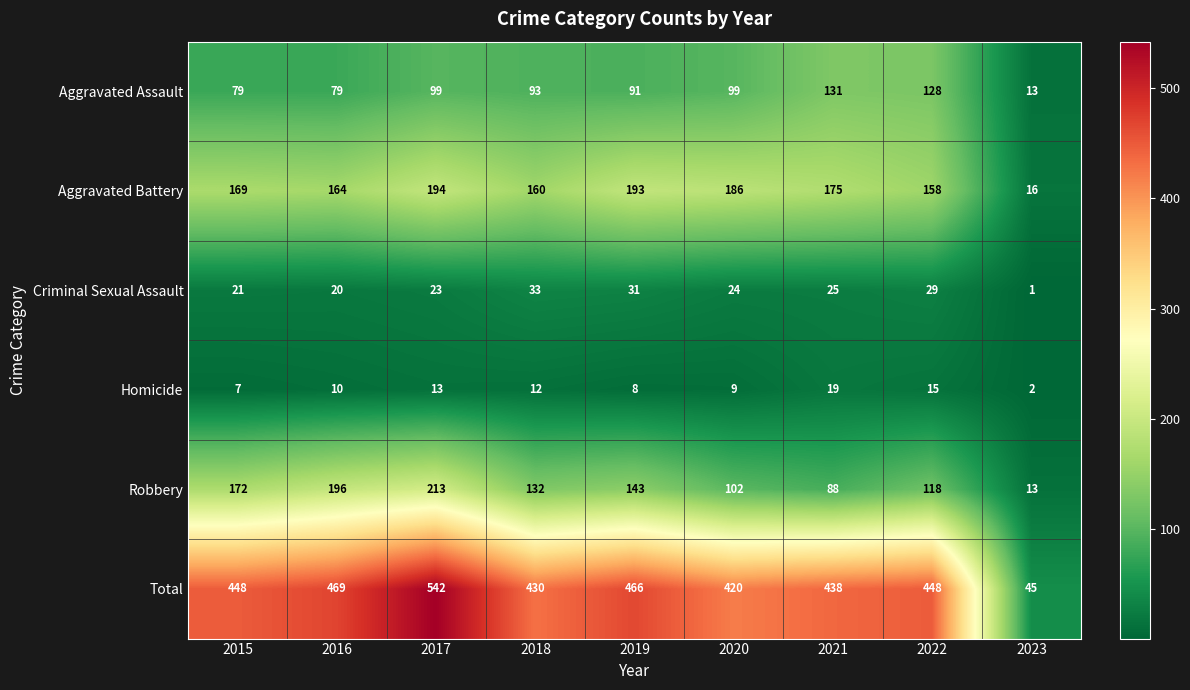

Which series has the largest range (max minus min)?

Total